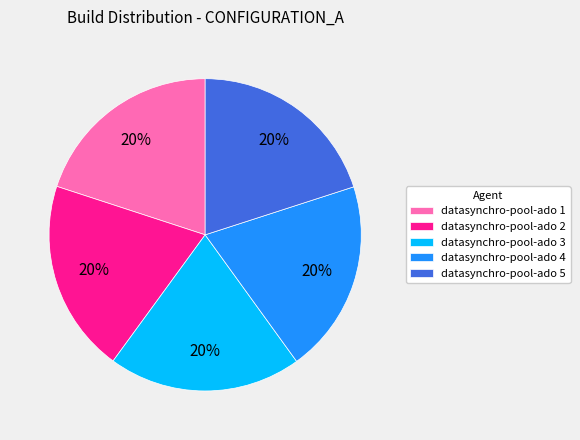

Count the number of slices in the pie.

5